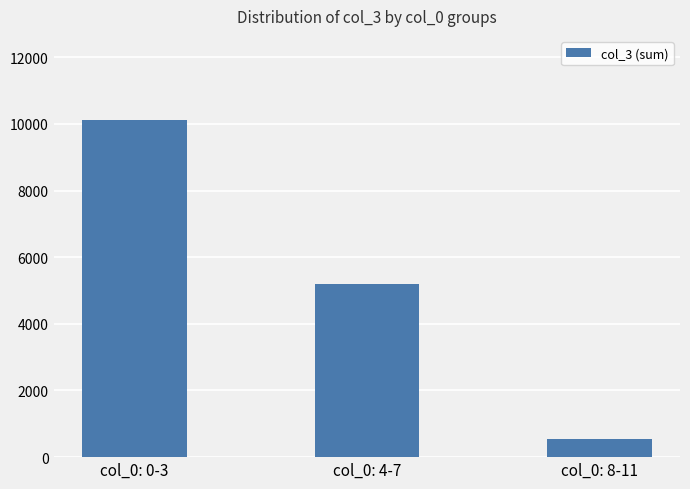

How many series are shown in this chart?

1